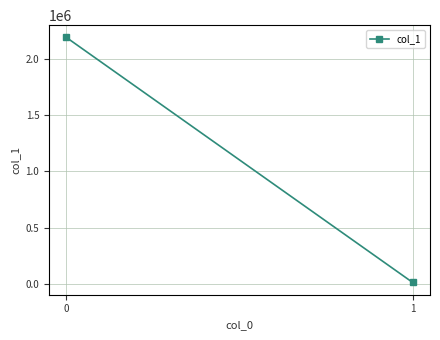

Rank the categories by value from highest to lowest.

0, 1